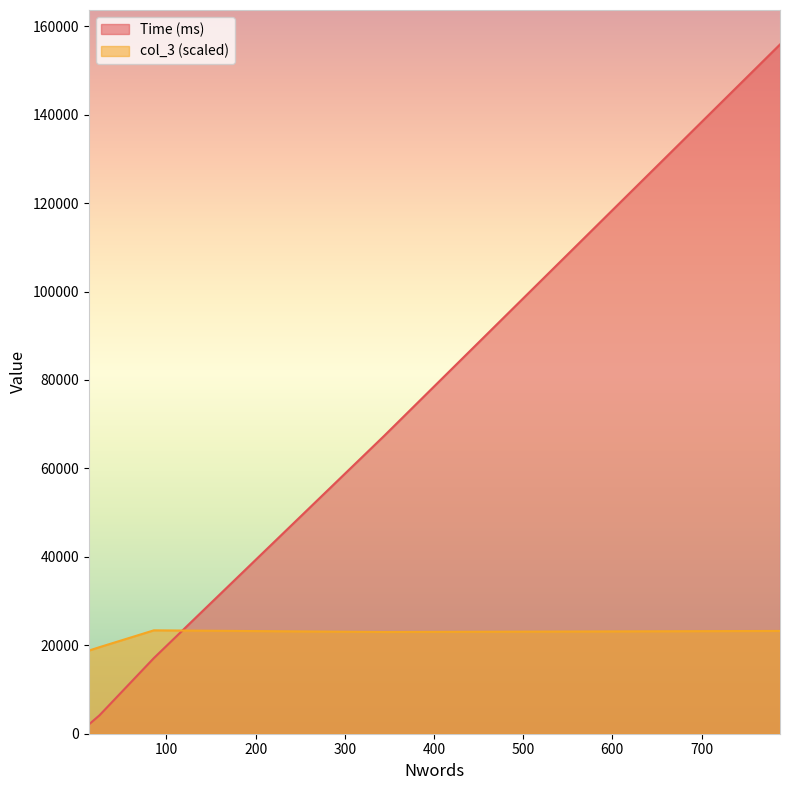

Read the Time (ms) value at 344.

67330.0